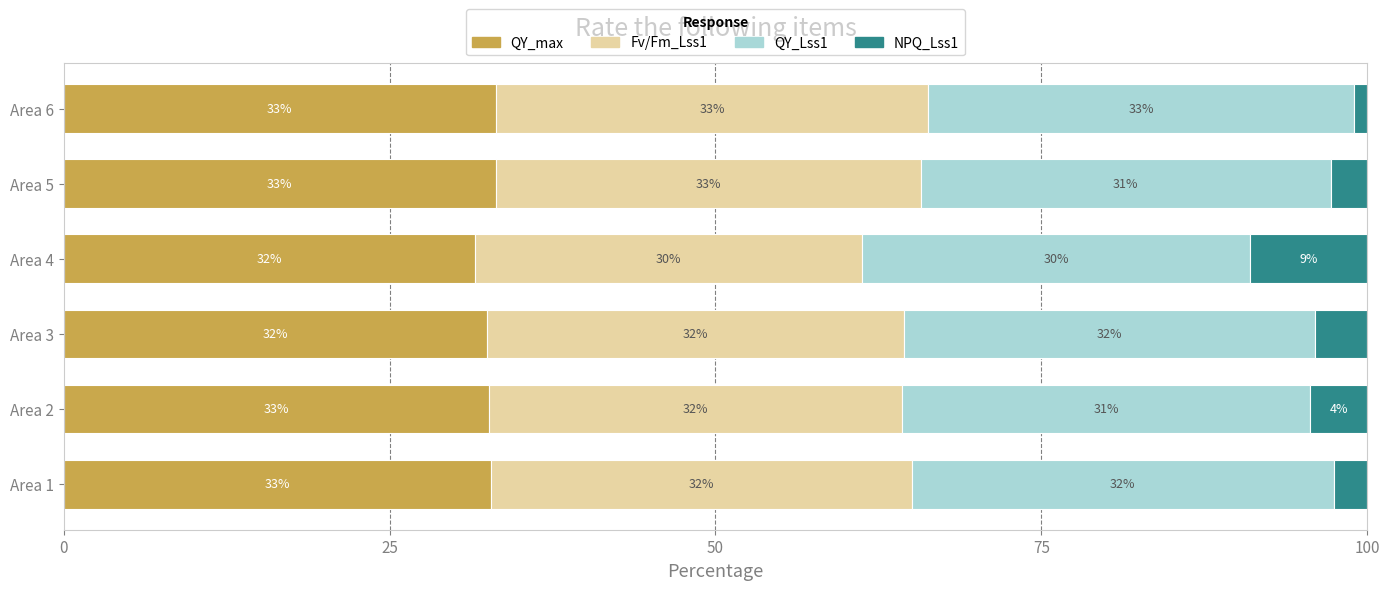

What are all the series names shown in the legend?

QY_max, Fv/Fm_Lss1, QY_Lss1, NPQ_Lss1